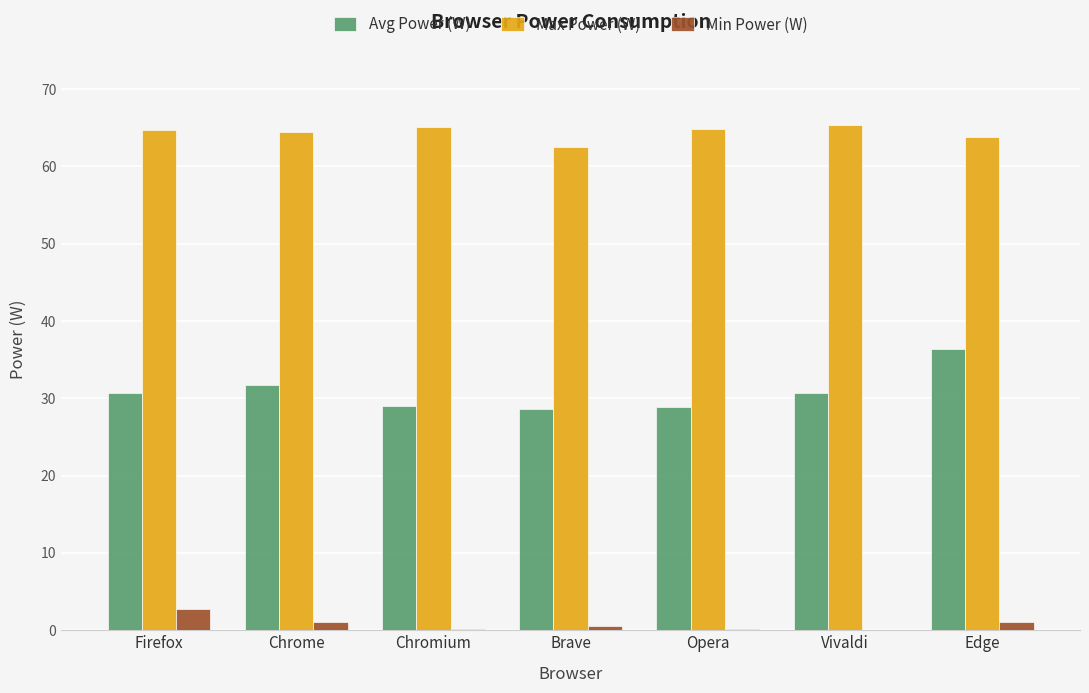

Which series has the largest total across all categories?

Max Power (W)